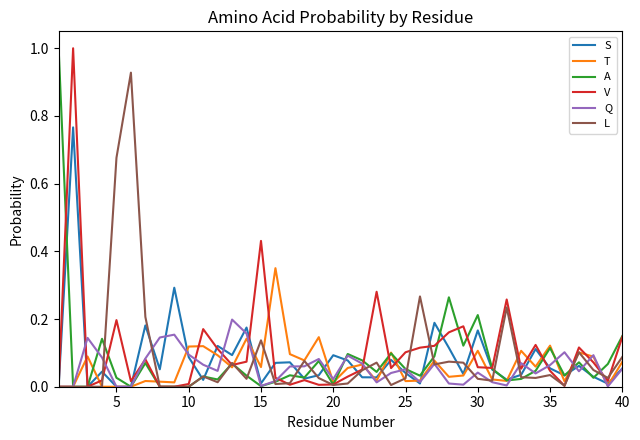

What is the maximum value shown in the chart?

1.0